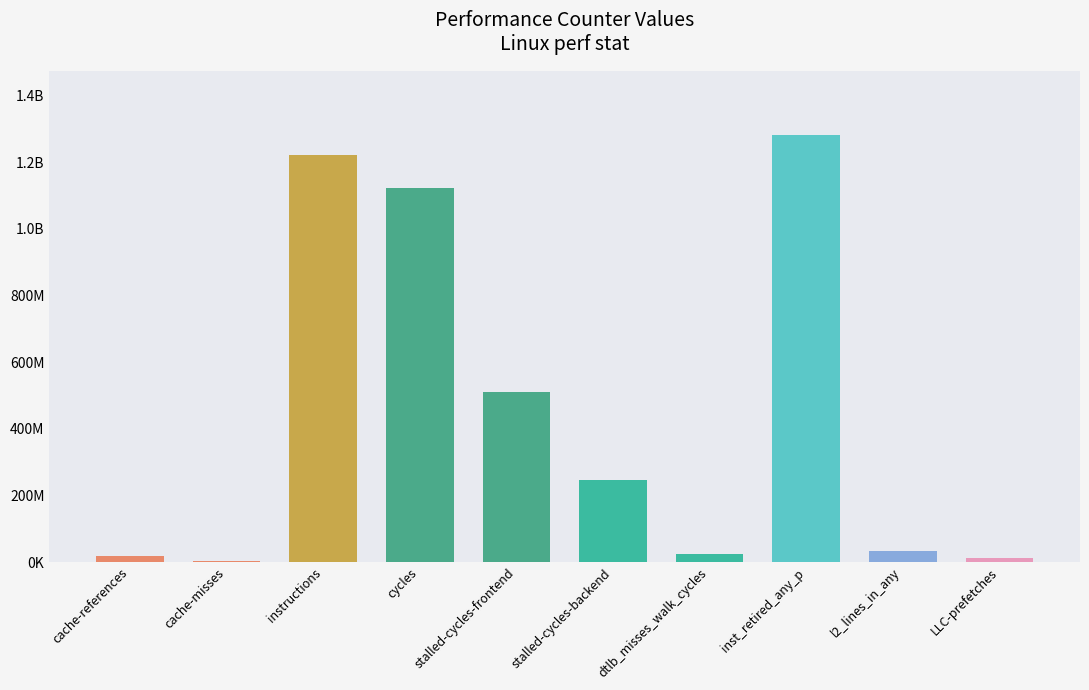

List the labels in order of value, smallest first.

cache-misses, LLC-prefetches, cache-references, dtlb_misses_walk_cycles, l2_lines_in_any, stalled-cycles-backend, stalled-cycles-frontend, cycles, instructions, inst_retired_any_p